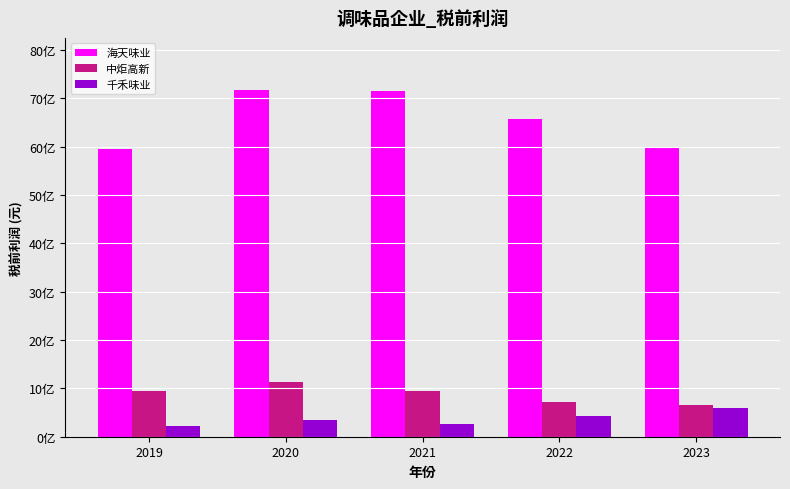

What is the value of the 千禾味业 bar at the 2nd from the left?

348973608.2